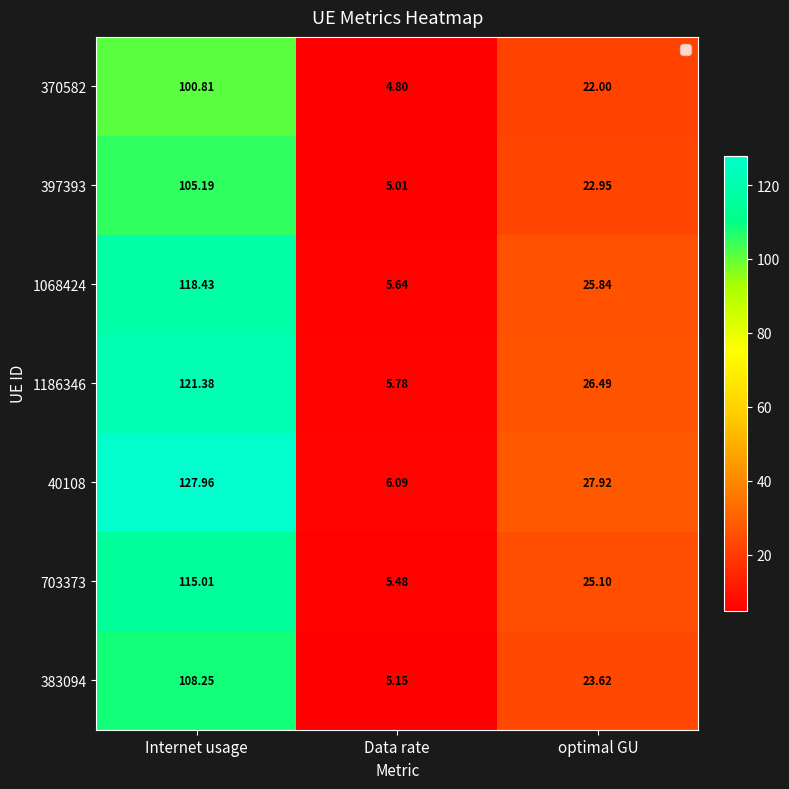

At which category does the chart reach its peak across all series?

Internet usage